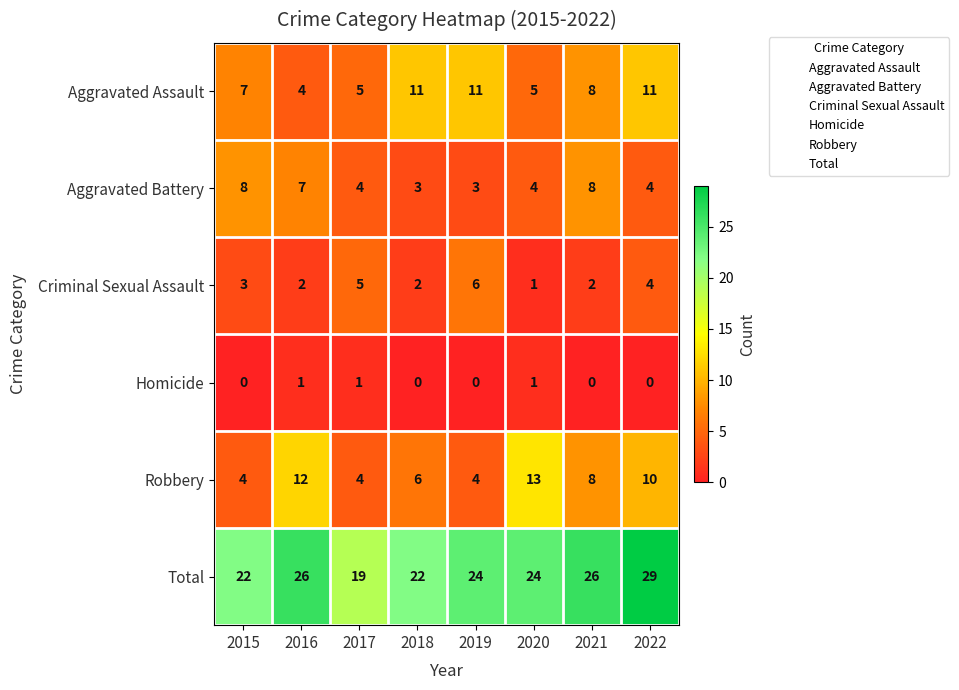

What is the difference between the highest and lowest values at 2018?

22